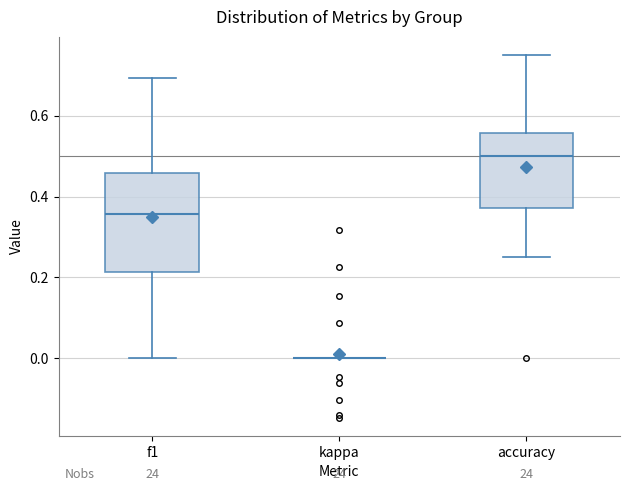

Reading left to right, read every box against the y-axis: the position of its median line, the range the box covers, and the ends of its whiskers. The values are not printed on the chart, so give them approximately, as read against the axis.

f1: median 0.36, box 0.22 to 0.46, whiskers 0.00 to 0.70
kappa: box collapsed to a line at 0.00, whiskers 0.00 to 0.00
accuracy: median 0.50, box 0.38 to 0.56, whiskers 0.26 to 0.76